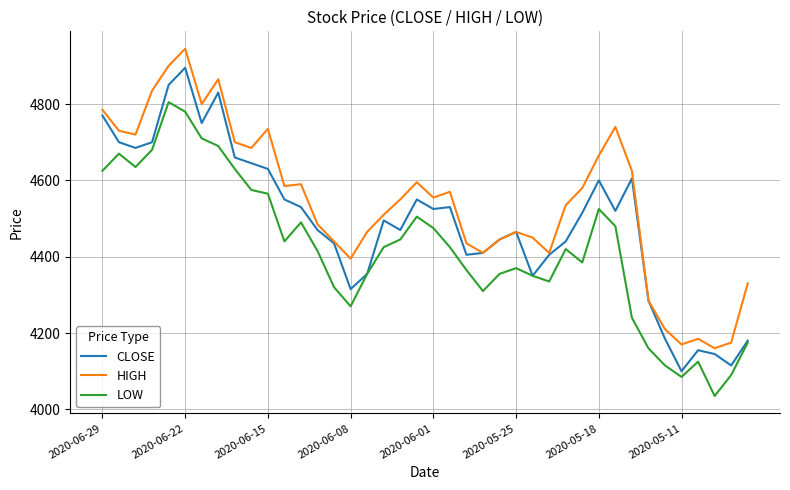

Rank the series by their maximum value, from lowest to highest.

LOW, CLOSE, HIGH